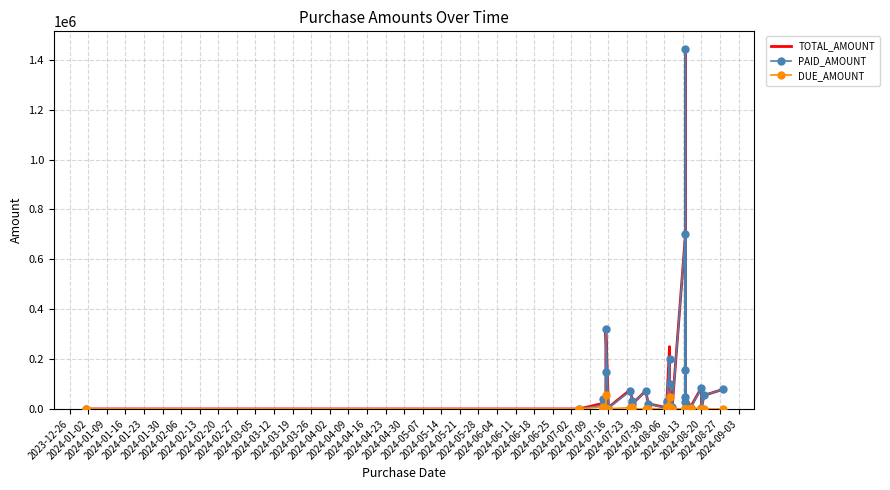

True or false: PAID_AMOUNT and DUE_AMOUNT intersect in this chart.

True